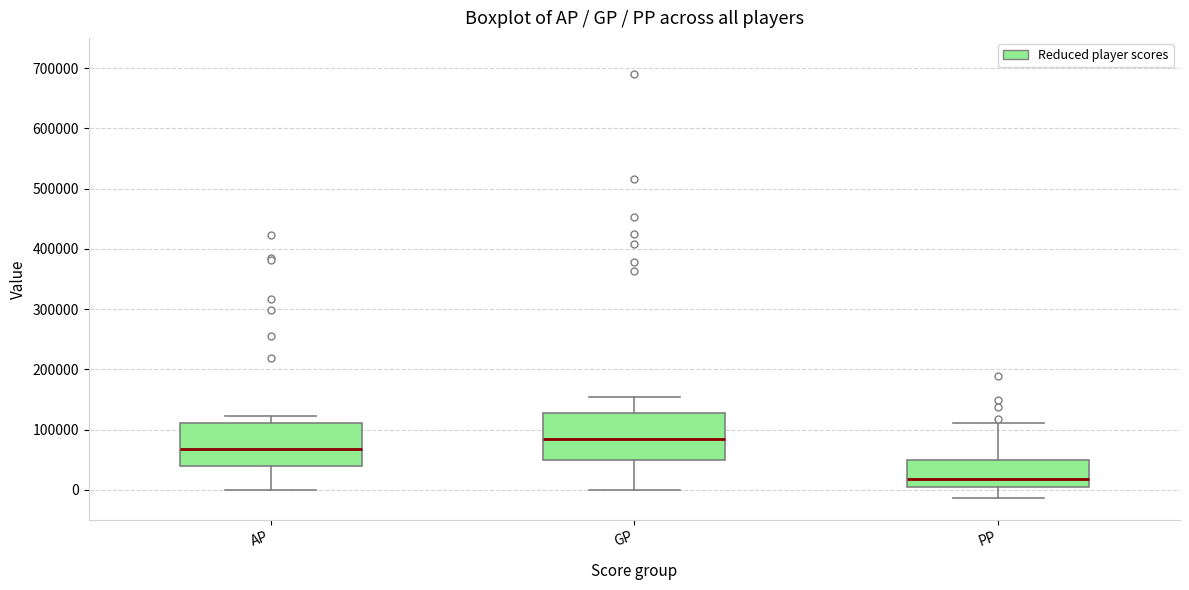

Reading left to right, transcribe this box plot: for each box, give where its median line is, the range the box spans, and where its two whiskers end, as read against the y-axis. The values are not printed on the chart, so give them approximately, as read against the axis.

AP: median 70000, box 40000 to 110000, whiskers 0 to 120000
GP: median 80000, box 50000 to 130000, whiskers 0 to 150000
PP: median 20000, box 10000 to 50000, whiskers -10000 to 110000